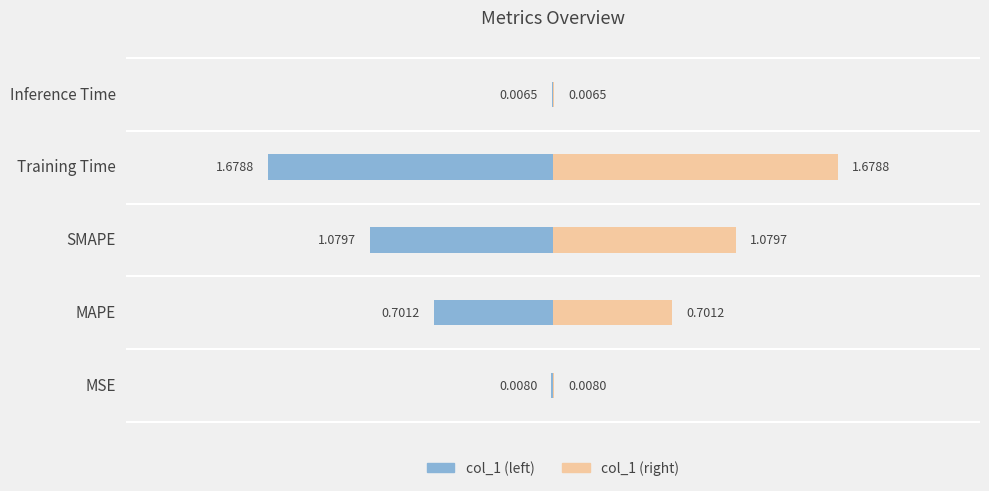

What are all the series names shown in the legend?

col_1 (left), col_1 (right)